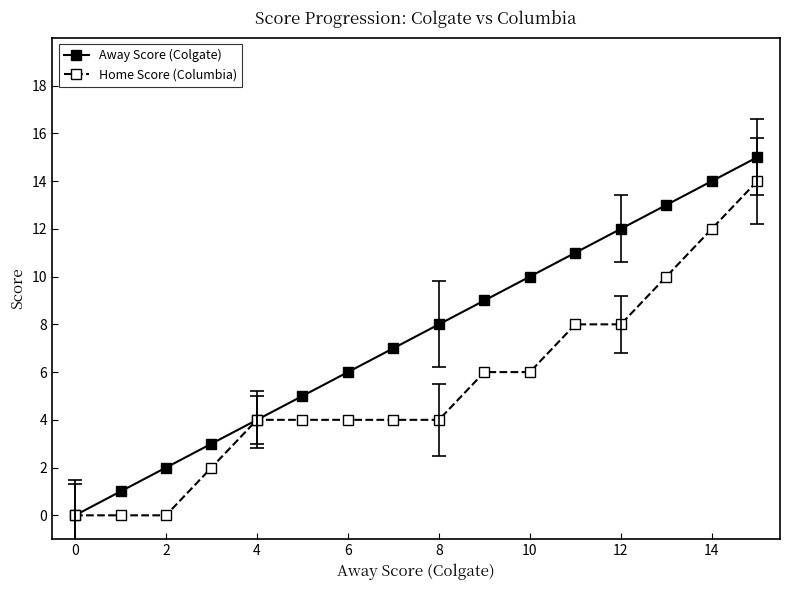

Is it true that Home Score (Columbia) equals 6 at 10?

True